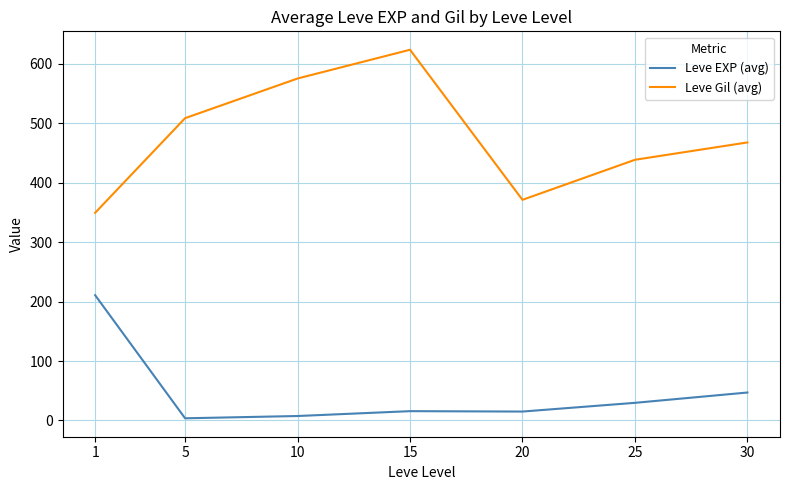

Which series has the widest spread of values?

Leve Gil (avg)